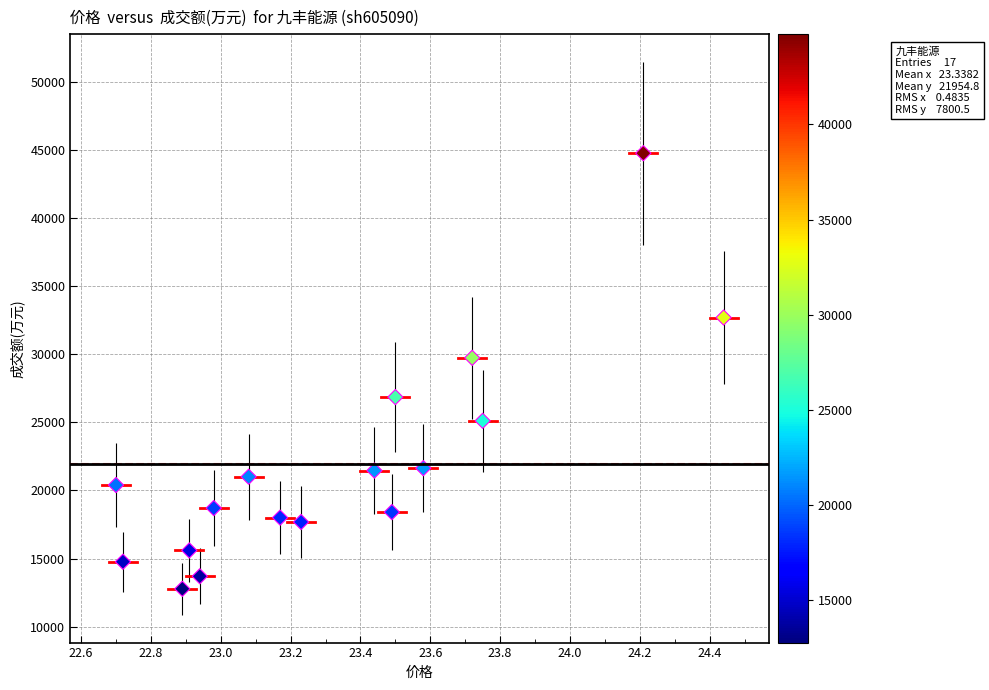

What Y value in the scatter plot is closest to 28762?

29731